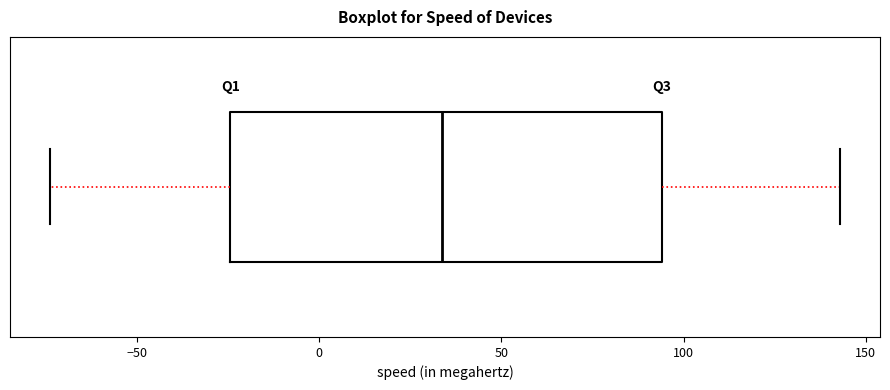

Transcribe this box plot: give where the median line is, the range the box spans, and where the two whiskers end, as read against the x-axis. The values are not printed on the chart, so give them approximately, as read against the axis.

median 35, box -25 to 95, whiskers -75 to 145